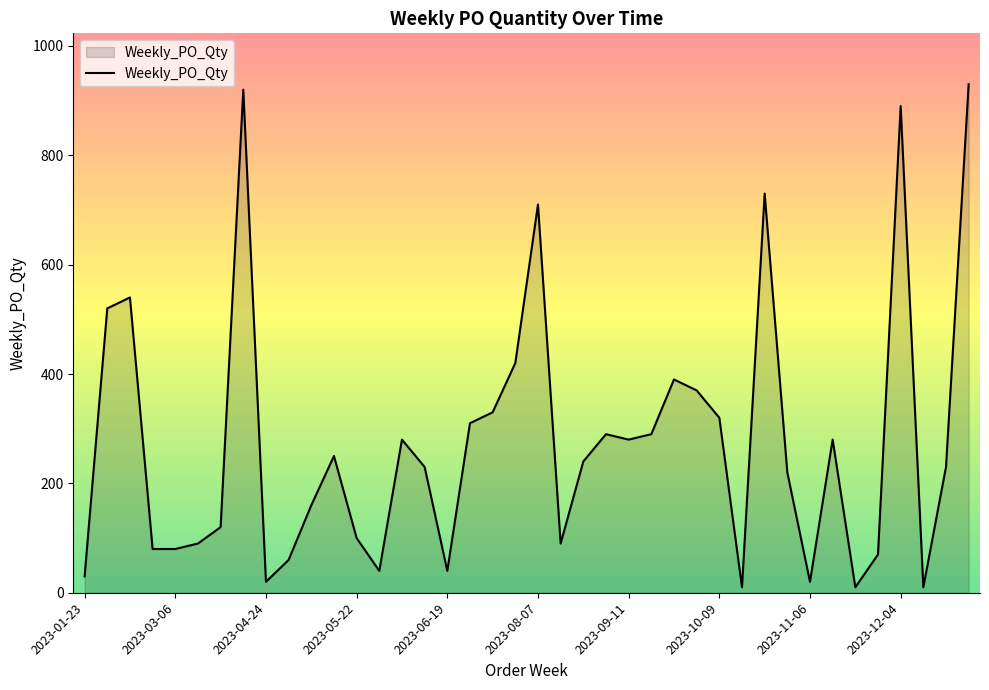

What is the maximum value shown in the chart?

930